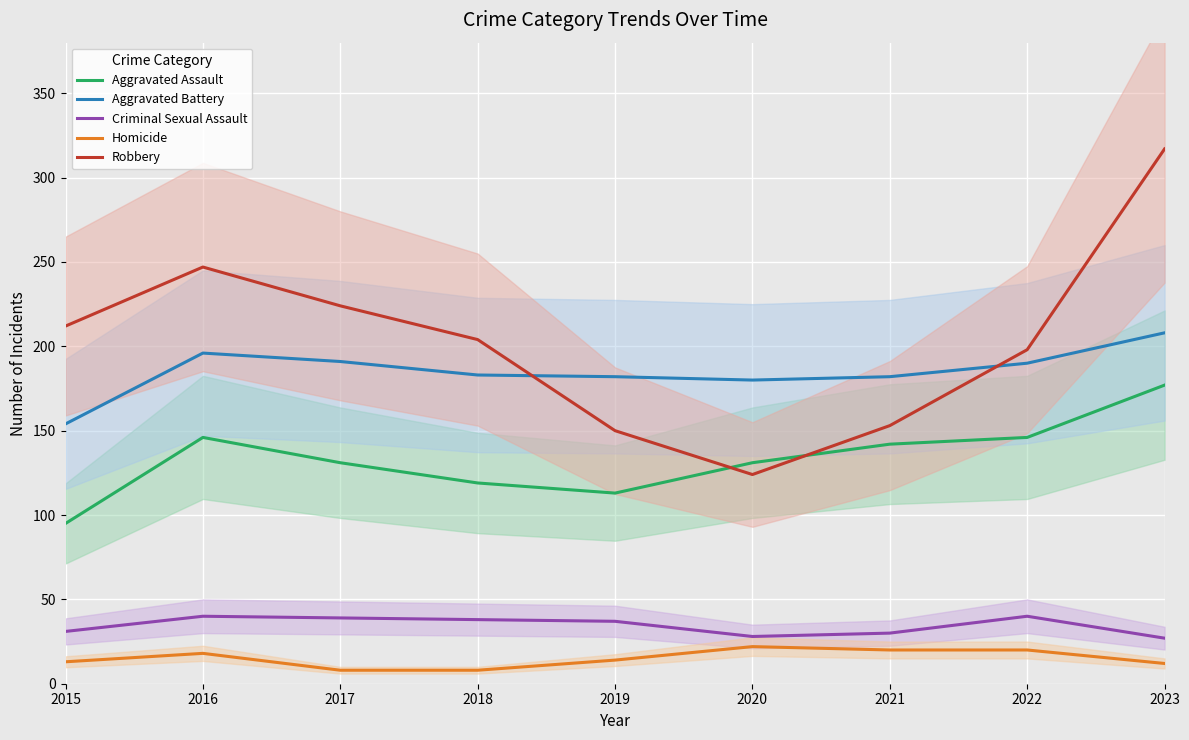

What is the average value of the Robbery series?

203